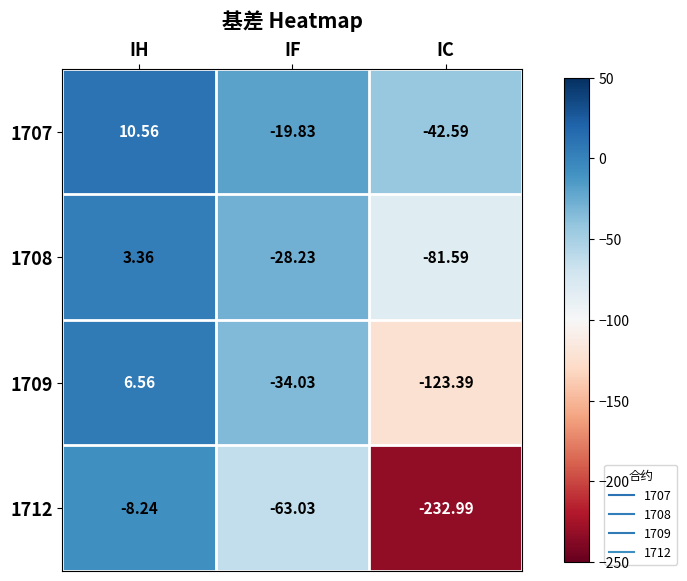

List the labels in order of 1712 value, smallest first.

IC, IF, IH